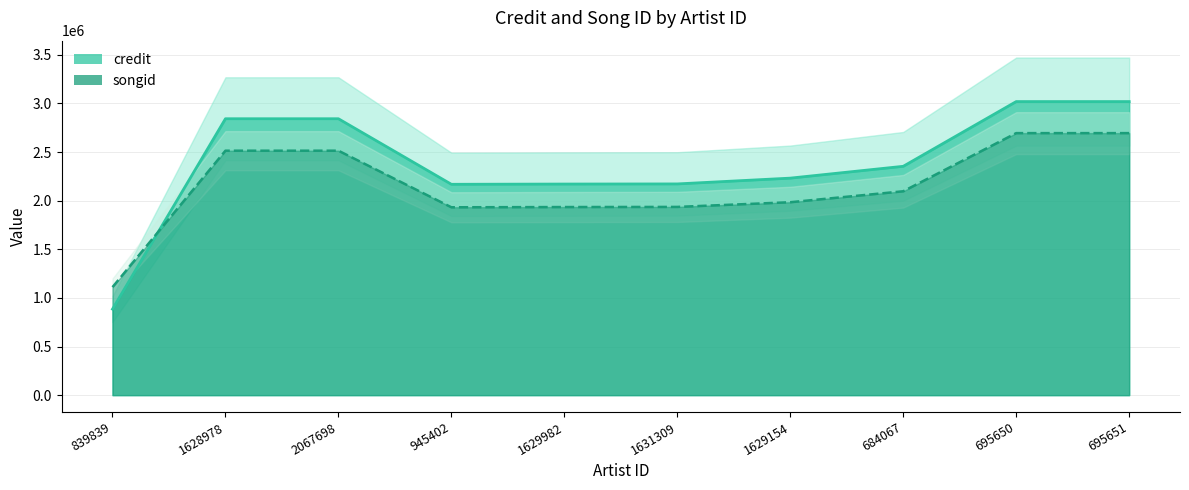

True or false: songid has a value of 2695345 at 695651.

True